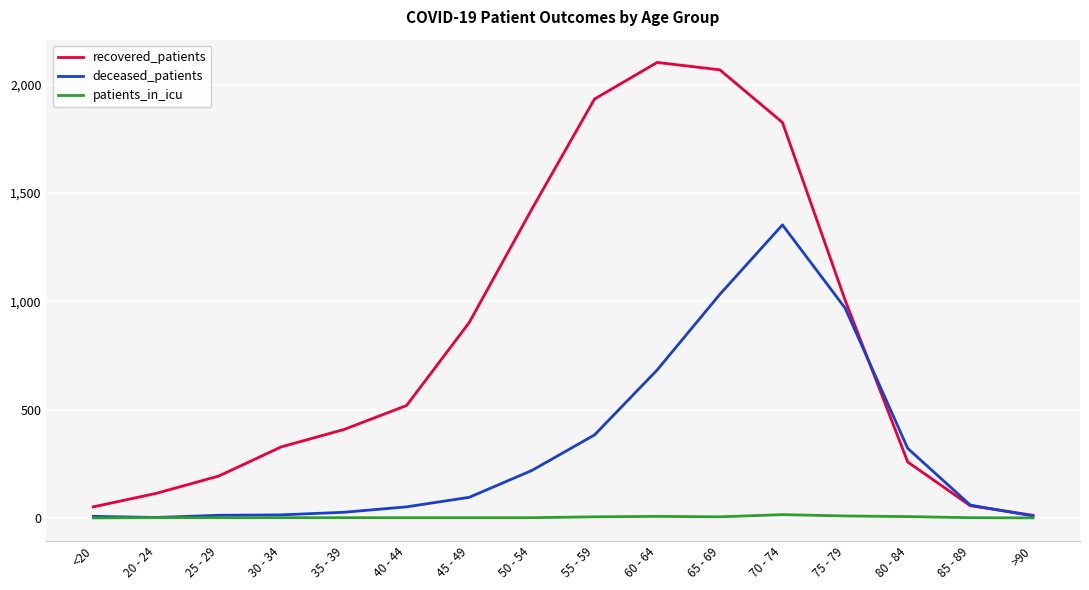

At 65 - 69, list the series in order from smallest to largest.

patients_in_icu, deceased_patients, recovered_patients